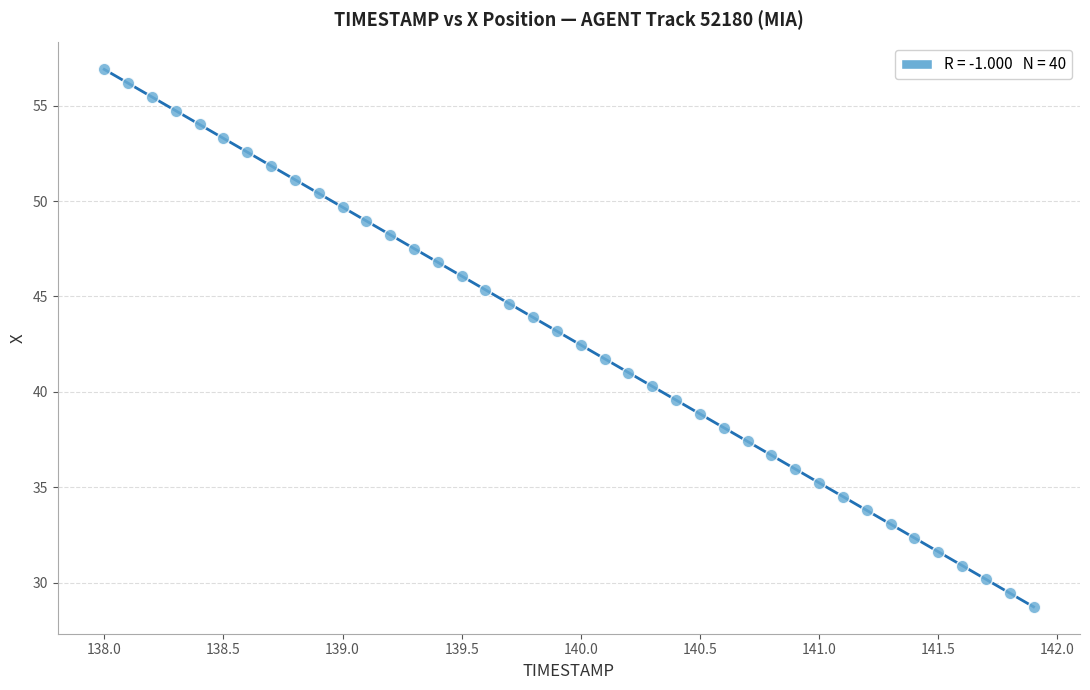

What is the range of Y values (max minus min)?

28.2